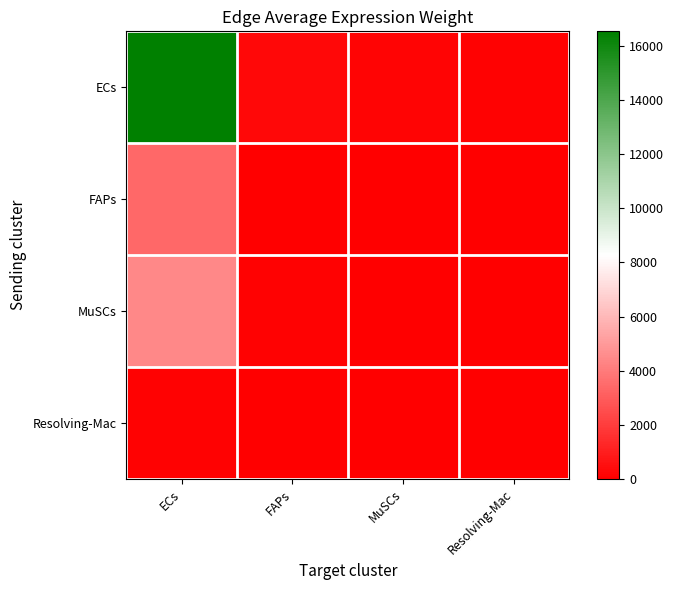

Which series has the largest range (max minus min)?

ECs